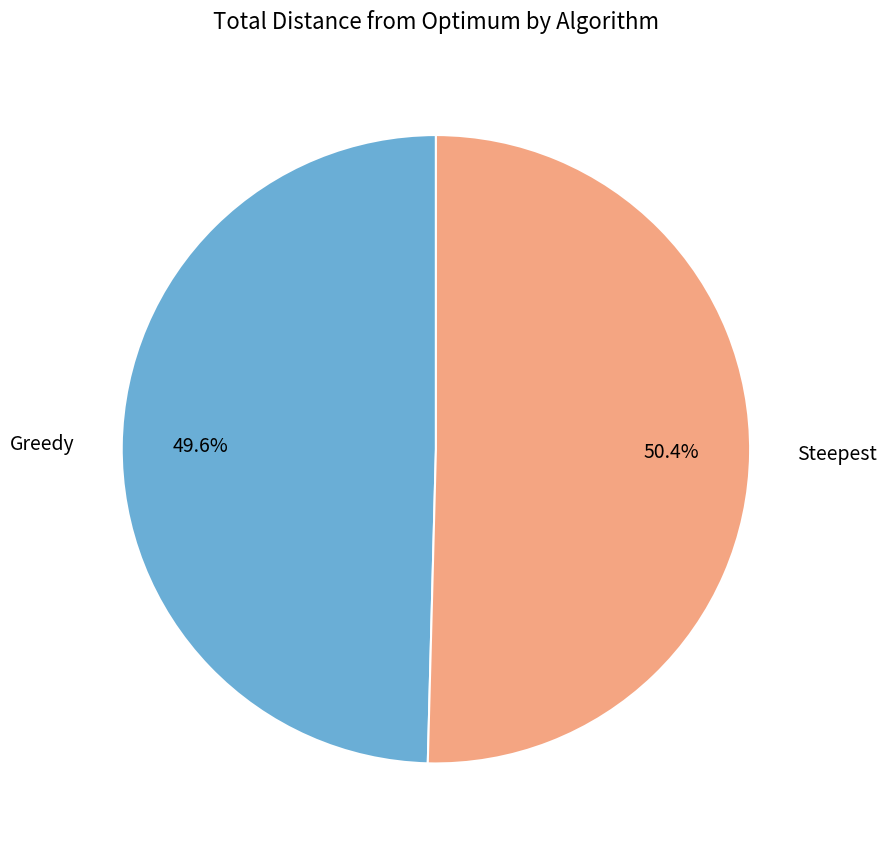

What is the total percentage of Greedy and Steepest?

100.0%